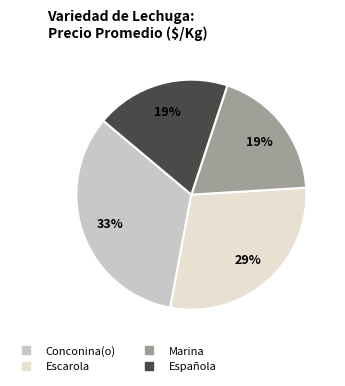

To the nearest percent, what percentage of the pie is Conconina(o)?

33%